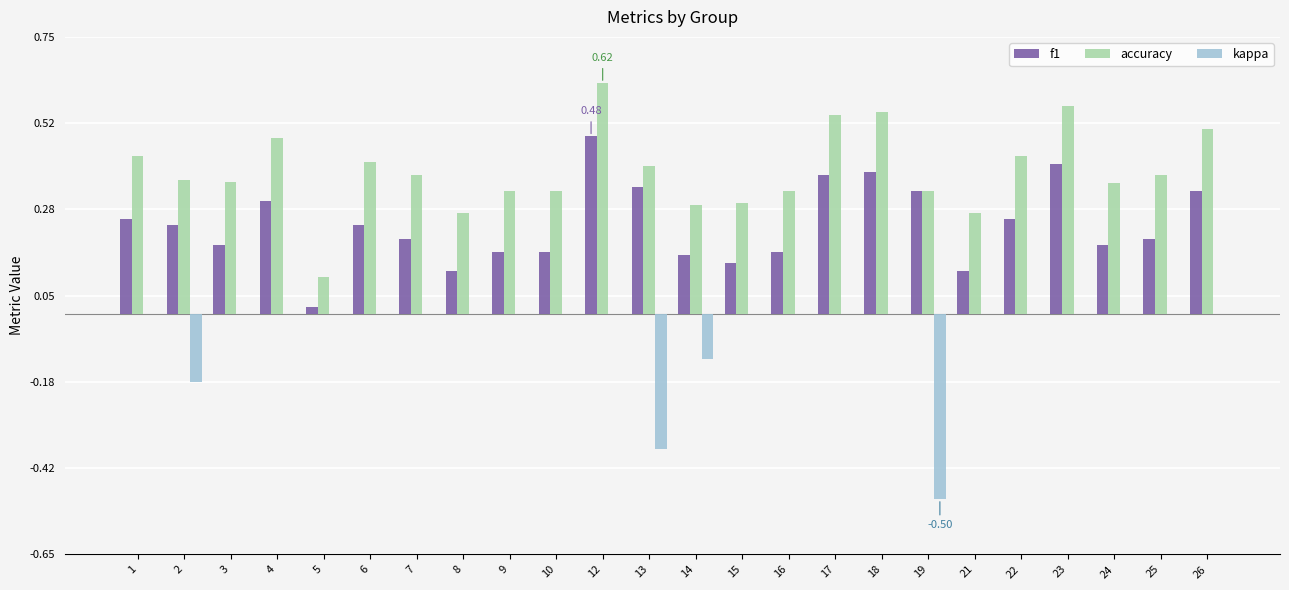

Count the number of categories in the chart.

24